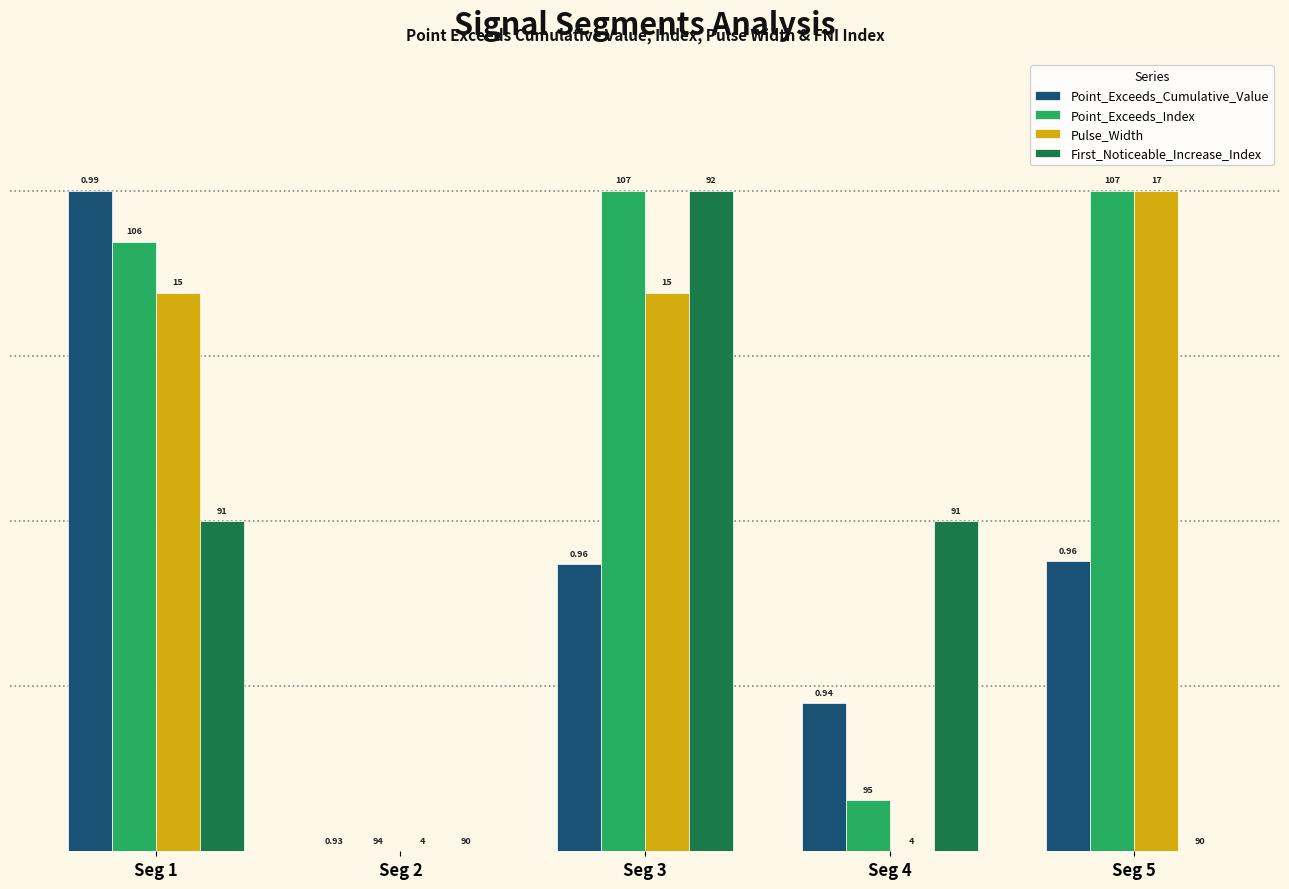

At how many categories does at least one series exceed 0?

4